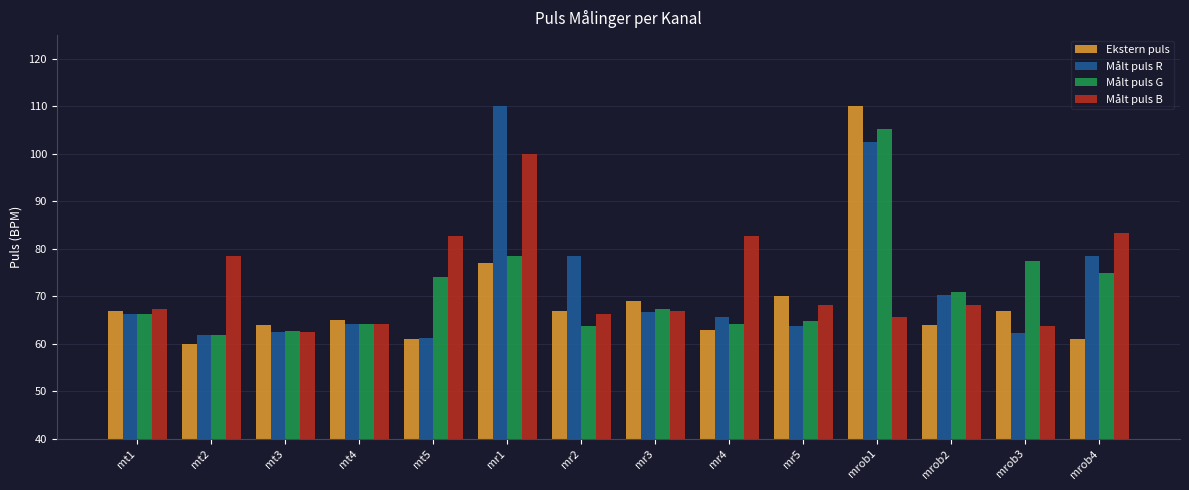

How many groups of bars are there?

14